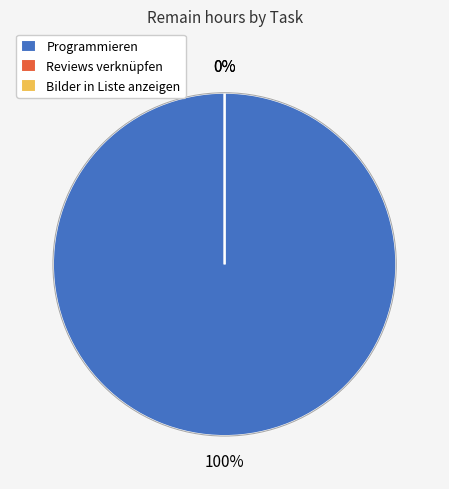

Is it true that Programmieren is 100% of the pie?

True